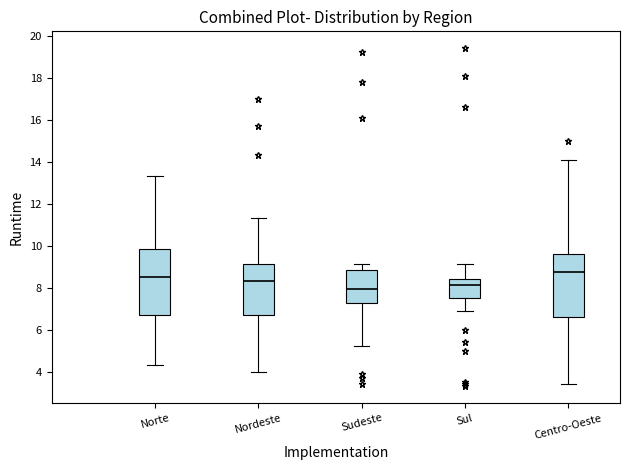

Which box has the highest median line?

Centro-Oeste